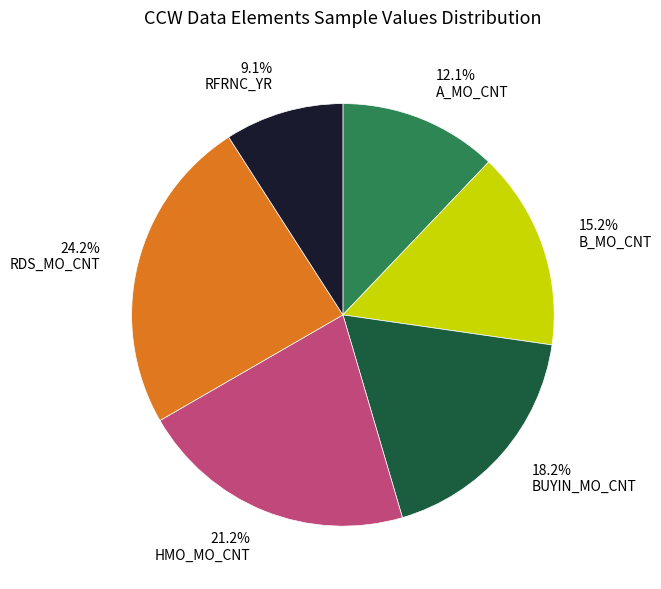

Which slice is the largest?

24.2% RDS_MO_CNT